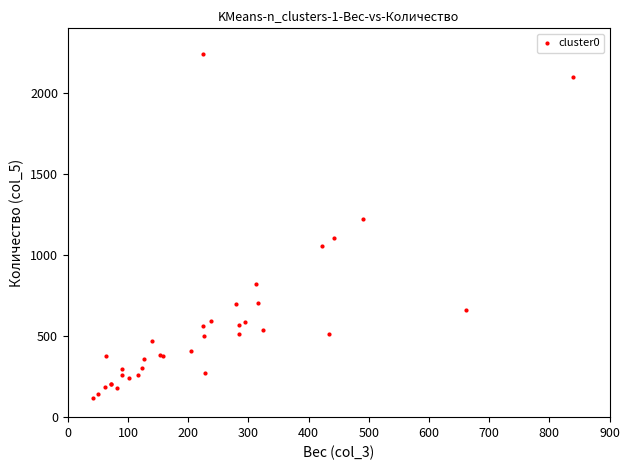

What Y value in the scatter plot is closest to 1180?

1224.0